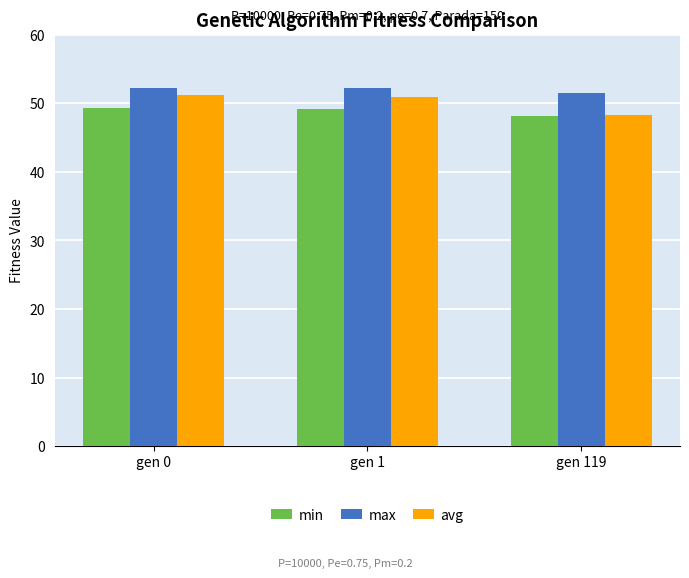

What is the difference between the second highest and minimum values in the avg series?

2.7